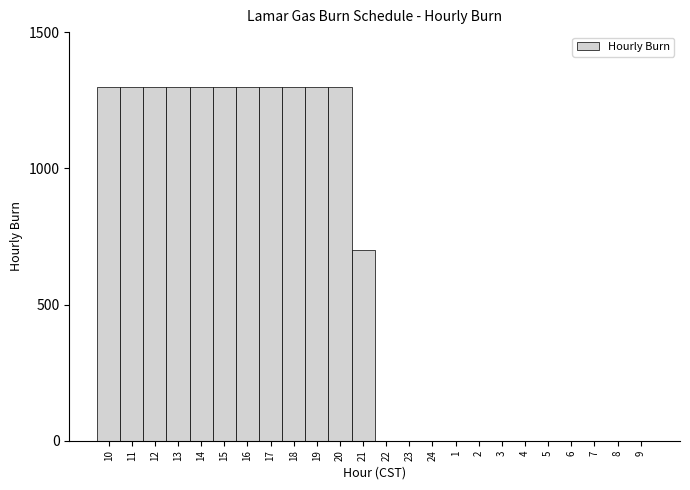

Reading left to right, list all the values displayed in this chart.

10=1300	11=1300	12=1300	13=1300	14=1300	15=1300	16=1300	17=1300	18=1300	19=1300	20=1300	21=700	22=0	23=0	24=0	1=0	2=0	3=0	4=0	5=0	6=0	7=0	8=0	9=0